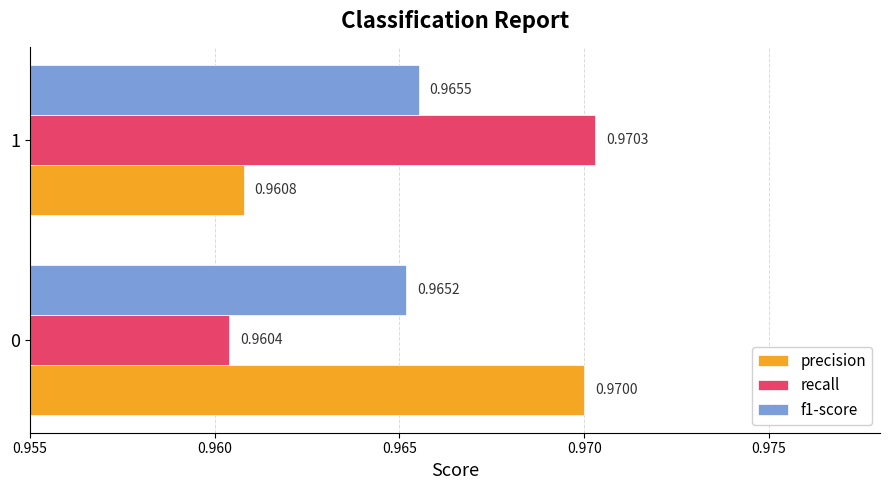

Is the value of precision at 1 greater than the value of recall at 0?

Yes